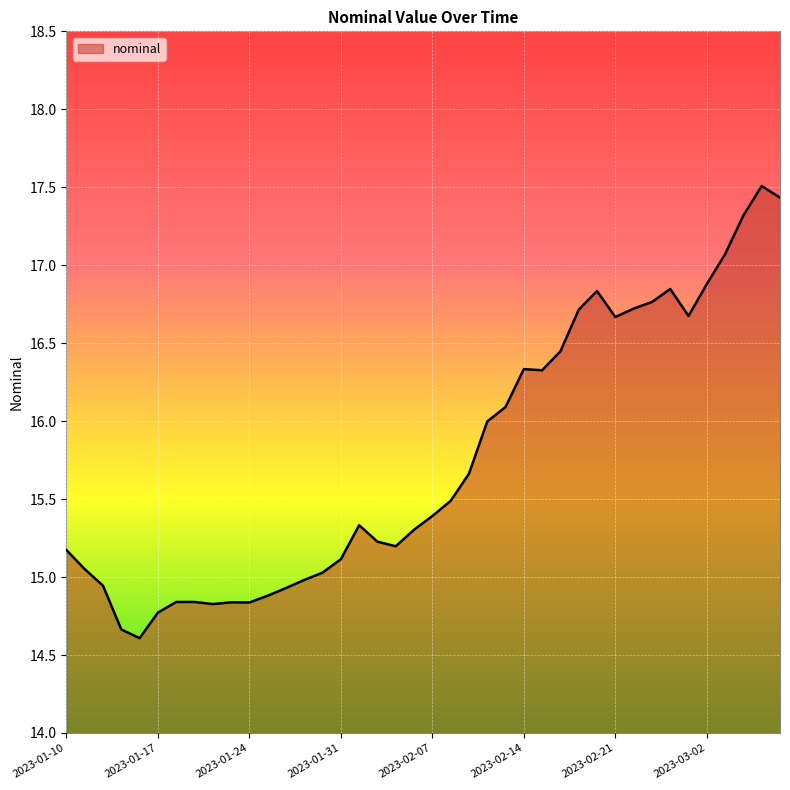

True or false: there are more than 1 points higher than both neighbors.

True